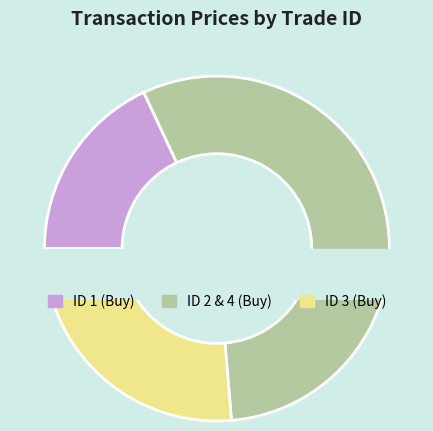

Combined, what portion of the pie is ID 3 and ID 1?

44.4%